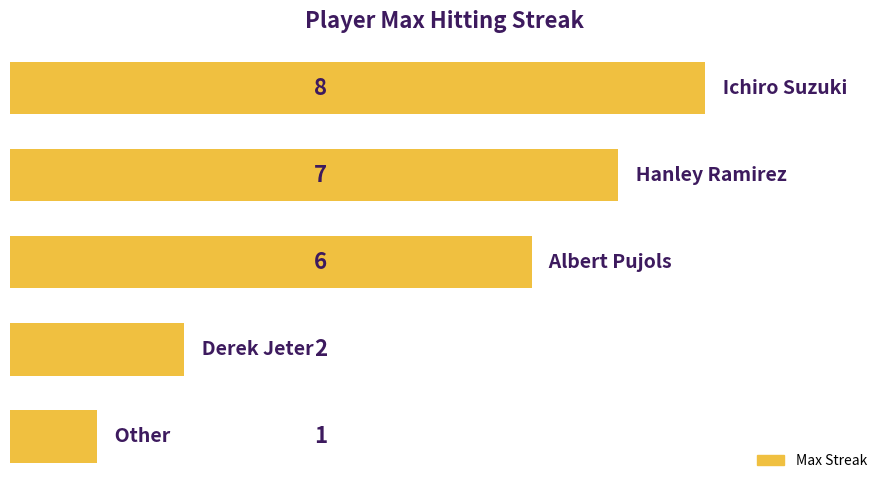

Are the bars horizontal?

Yes